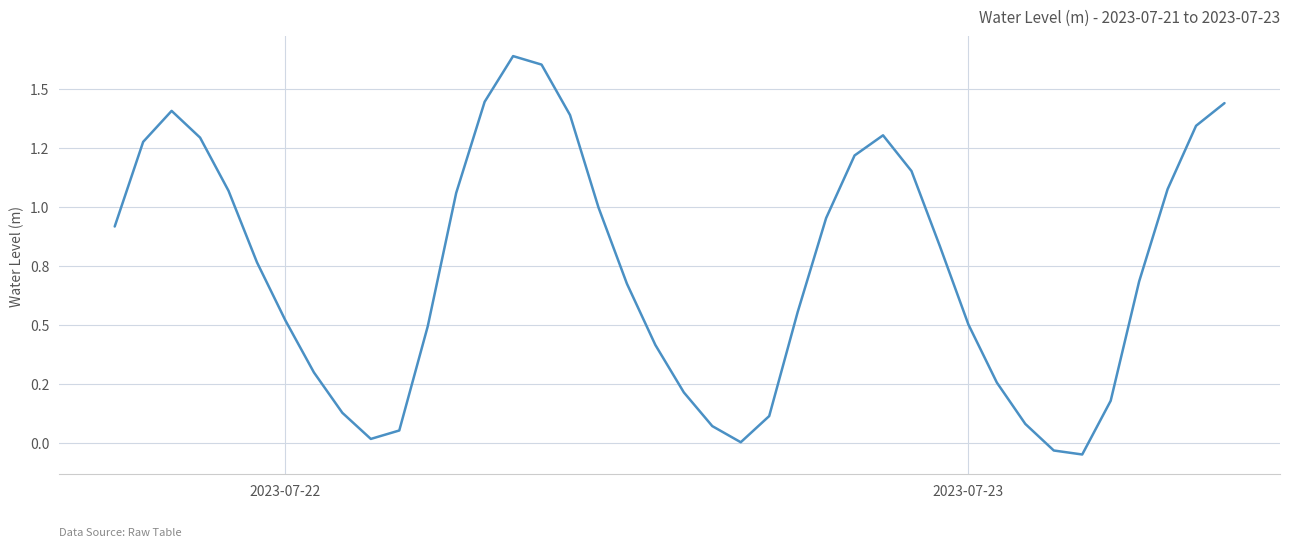

How many interior local valleys (lower than both neighbors) does the data have?

3